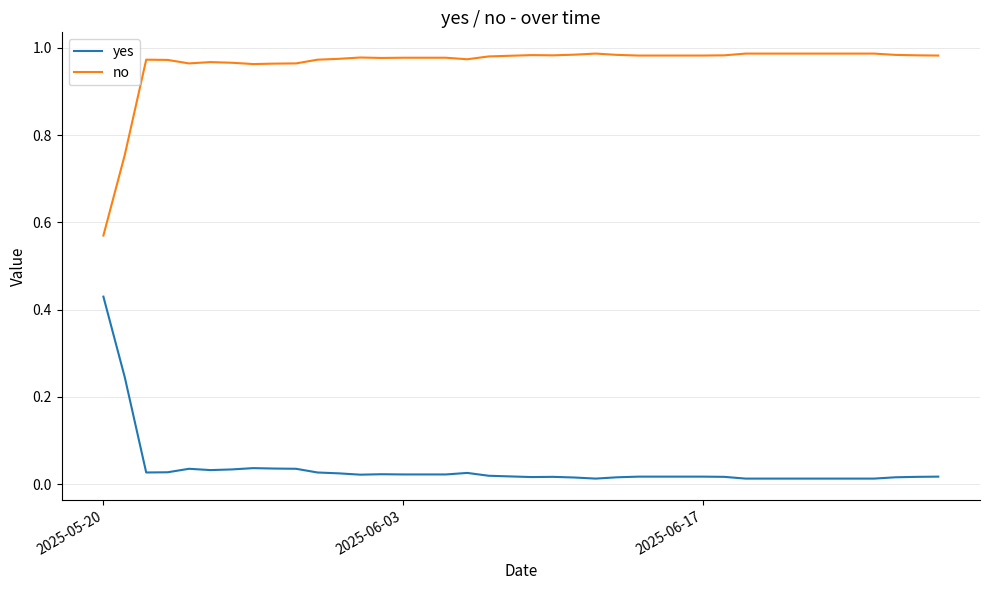

Which series has the largest total across all categories?

no